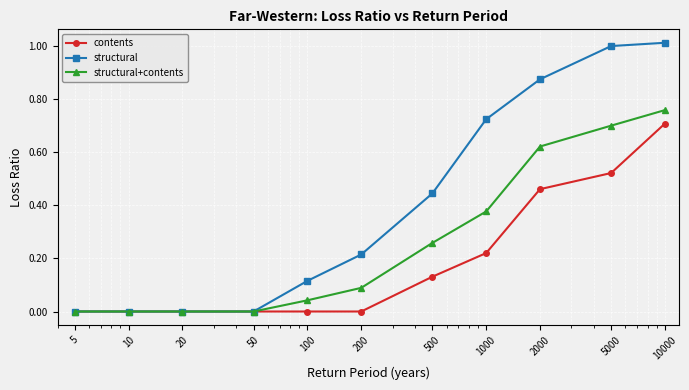

How many lines are shown in the chart?

3